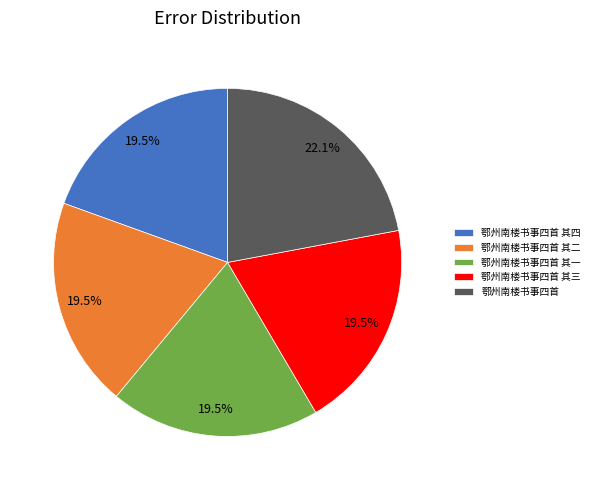

What portion of the pie excludes 鄂州南楼书事四首 其四?

80.5%